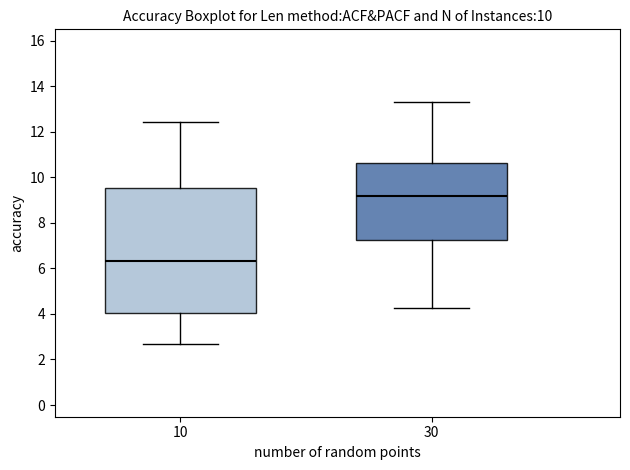

Reading left to right, read every box against the y-axis: the position of its median line, the range the box covers, and the ends of its whiskers. The values are not printed on the chart, so give them approximately, as read against the axis.

10: median 6.4, box 4.0 to 9.6, whiskers 2.6 to 12.4
30: median 9.2, box 7.2 to 10.6, whiskers 4.2 to 13.4